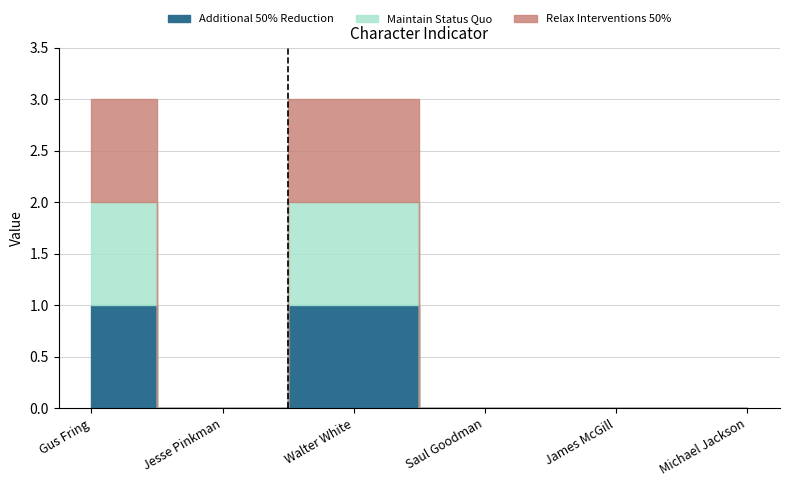

Between Gus Fring and Saul Goodman, which is larger?

Gus Fring